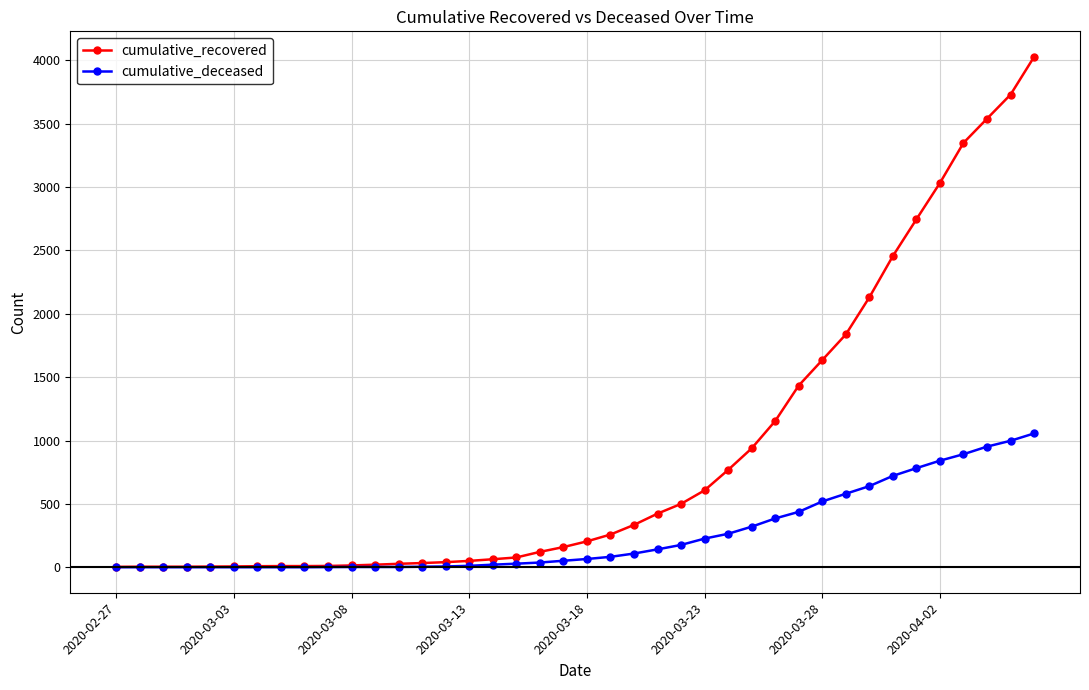

Is this an area chart (filled region under the line)?

No